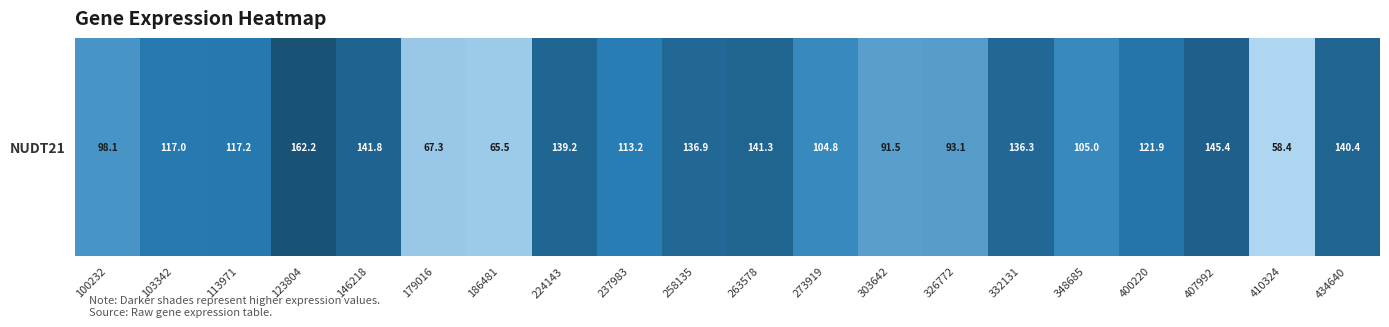

Reading right to left, list all the values displayed in this chart.

434640=140.4	410324=58.4	407992=145.4	400220=121.9	348685=105.0	332131=136.3	326772=93.1	303642=91.5	273919=104.8	263578=141.3	258135=136.9	237983=113.2	224143=139.2	186481=65.5	179016=67.3	146218=141.8	123804=162.2	113971=117.2	103342=117.0	100232=98.1